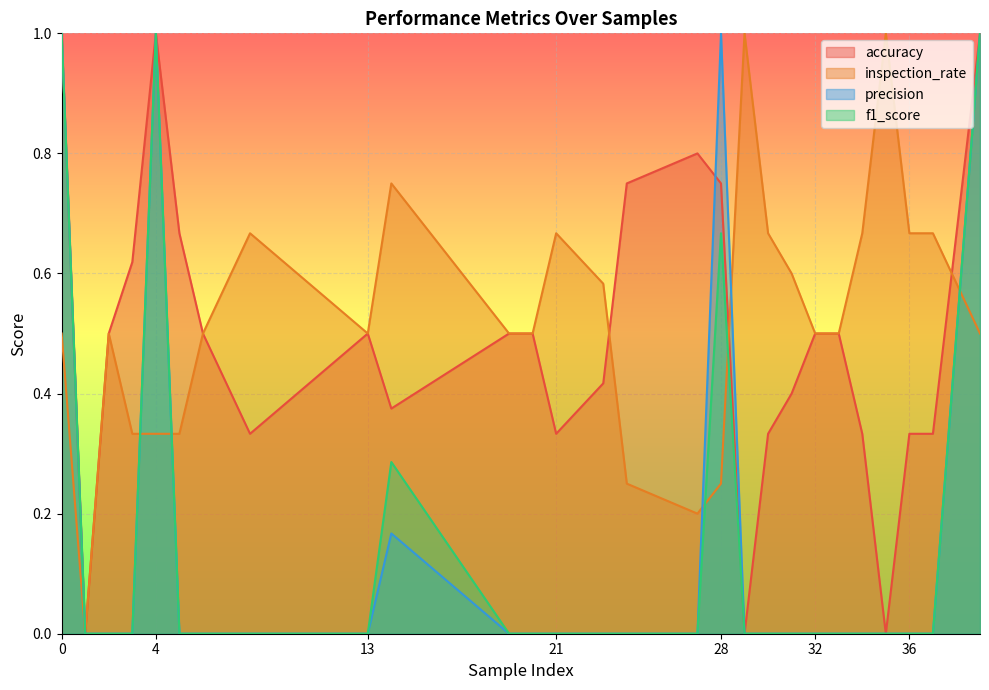

Where do precision and accuracy first cross each other?

27 and 28